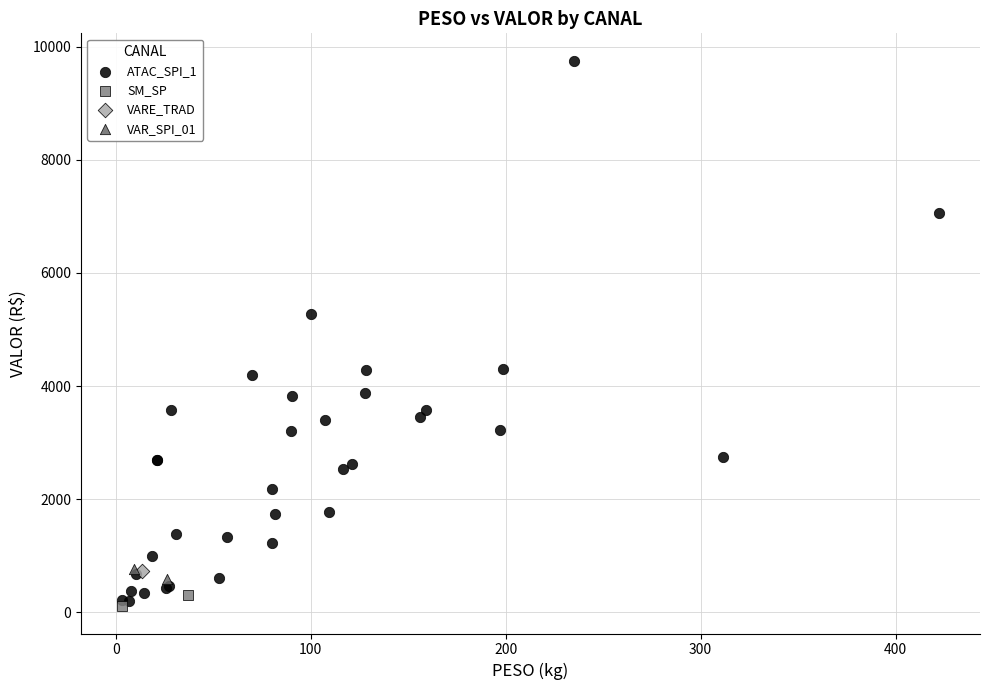

Which series reaches the maximum Y coordinate?

ATAC_SPI_1